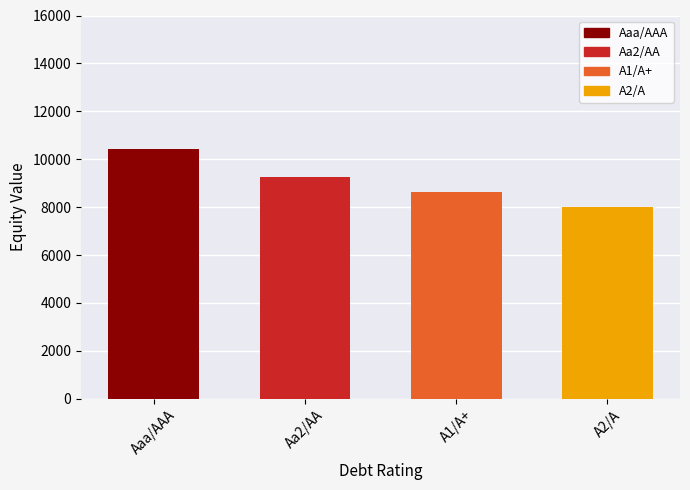

Reading left to right, transcribe all the data shown in this chart.

Aaa/AAA=10410.3	Aa2/AA=9238.4	A1/A+=8648.4	A2/A=8012.1